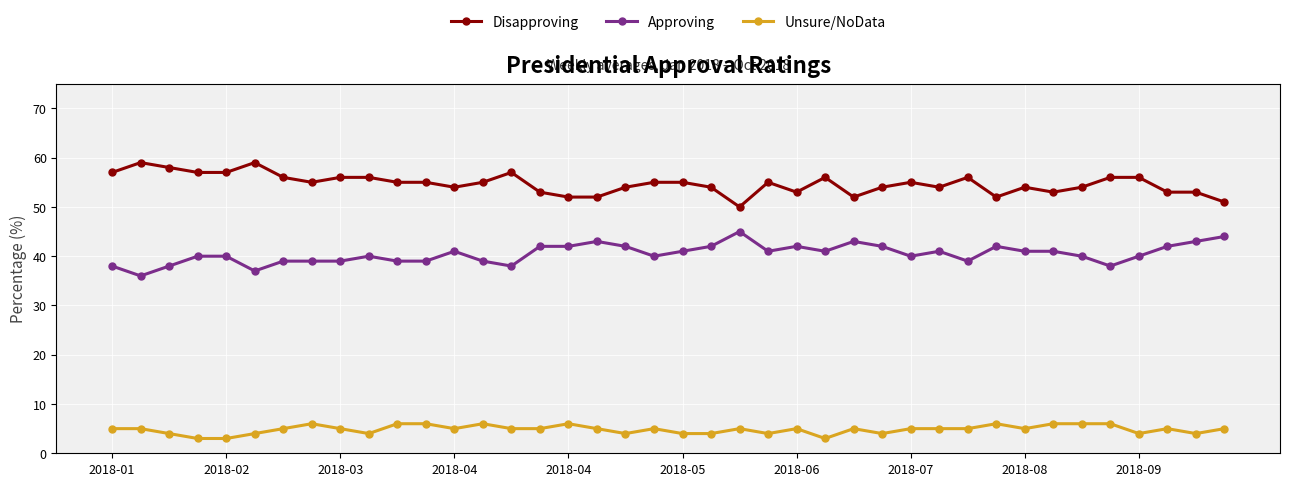

What are all the series names shown in the legend?

Disapproving, Approving, Unsure/NoData